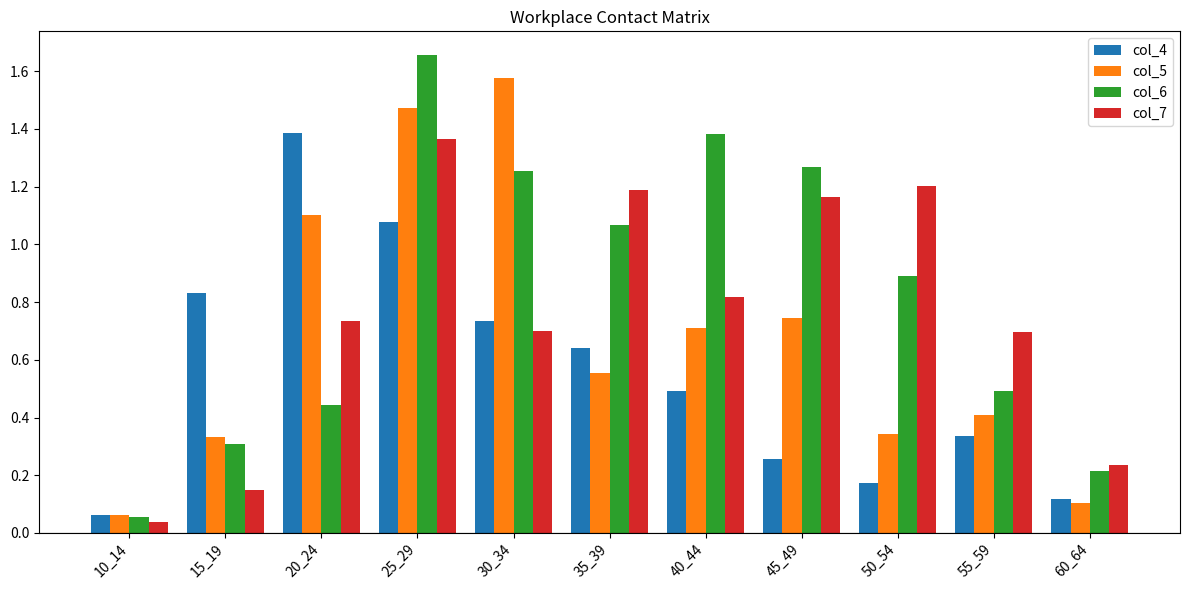

Rank the series at 15_19 from highest to lowest value.

col_4, col_5, col_6, col_7